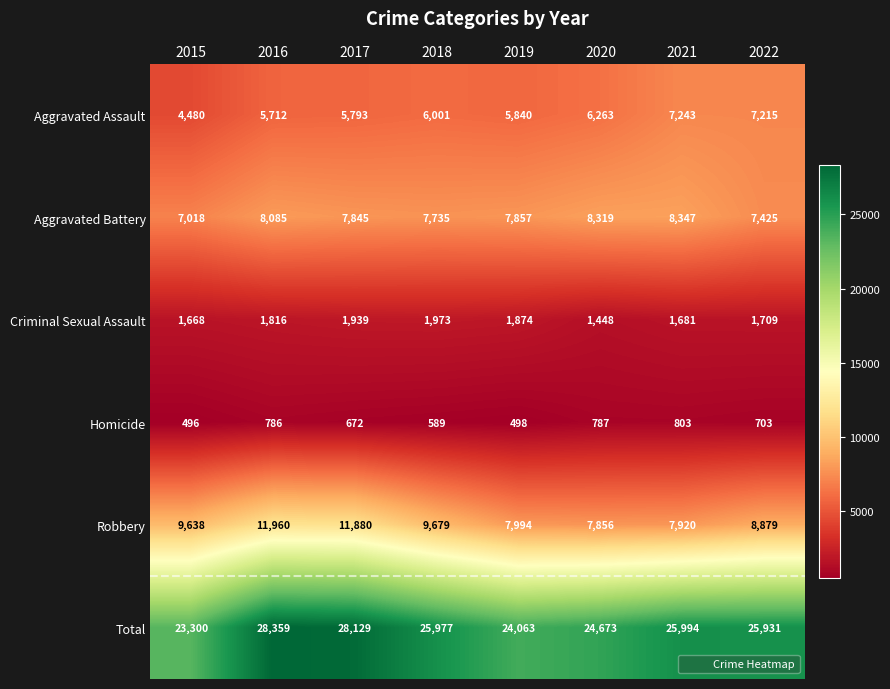

True or false: Aggravated Assault has a value of 2761 at 2022.

False